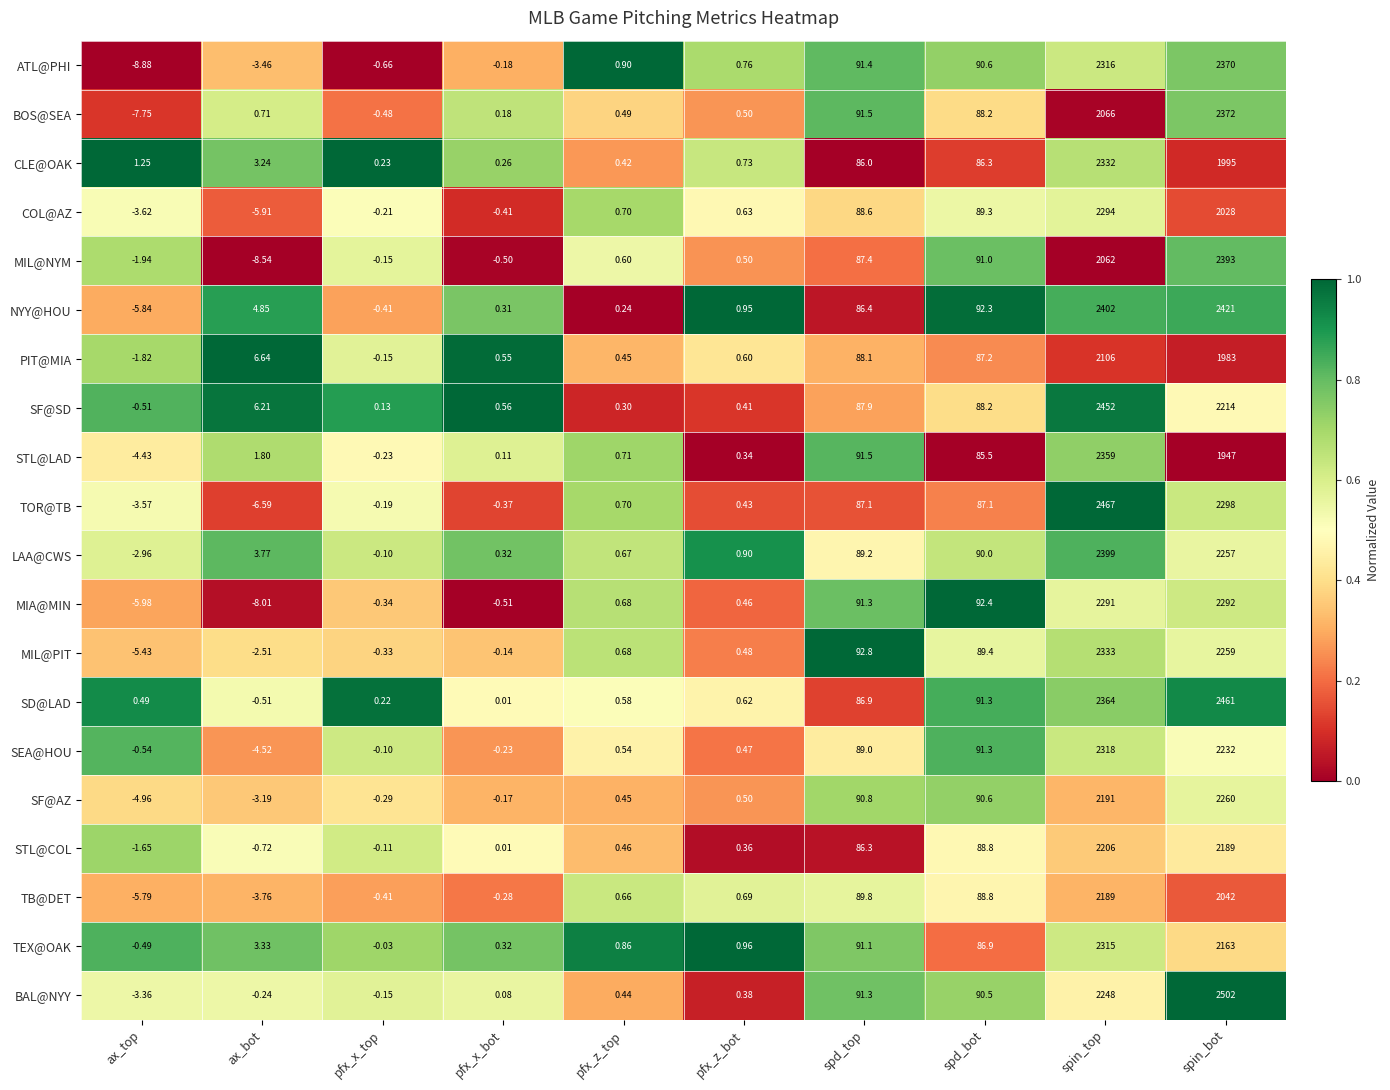

Which series has the largest total across all categories?

SD@LAD